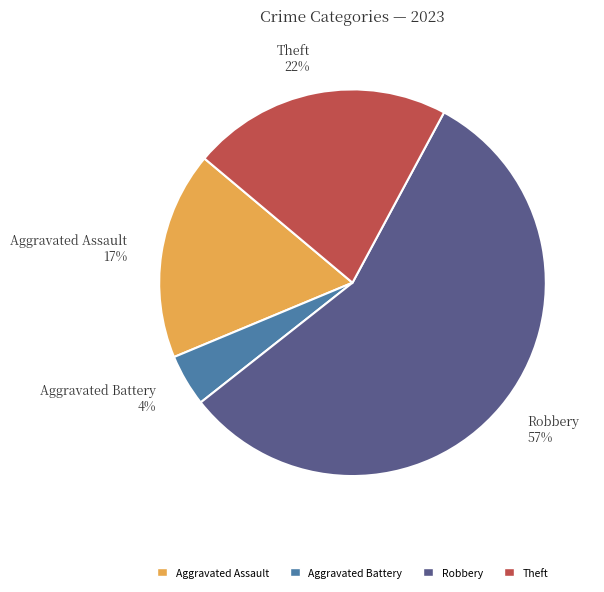

Do Aggravated Assault and Aggravated Battery together represent more than half of the pie?

No